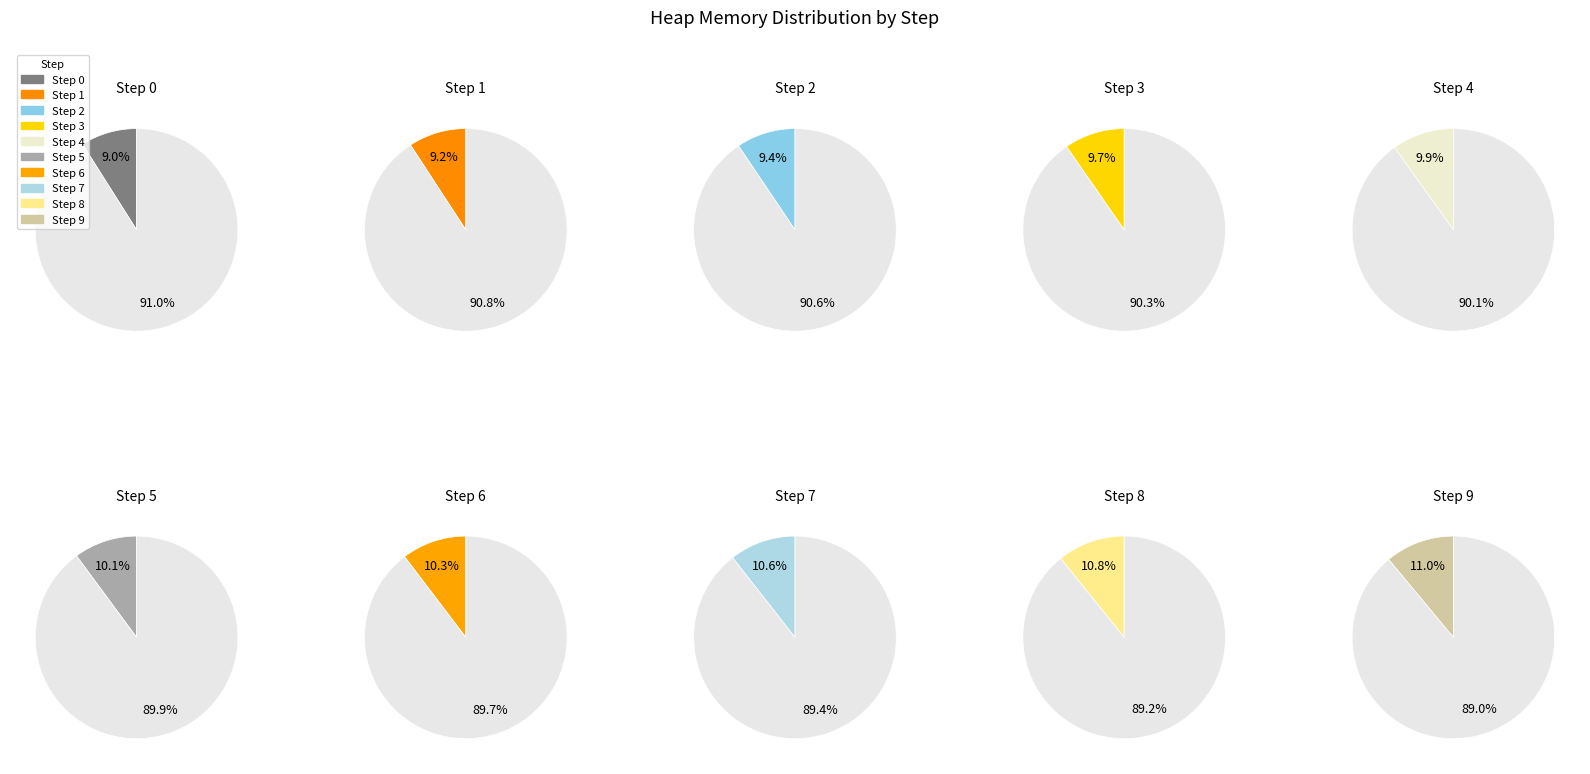

Is Step 3 the majority of the pie?

No